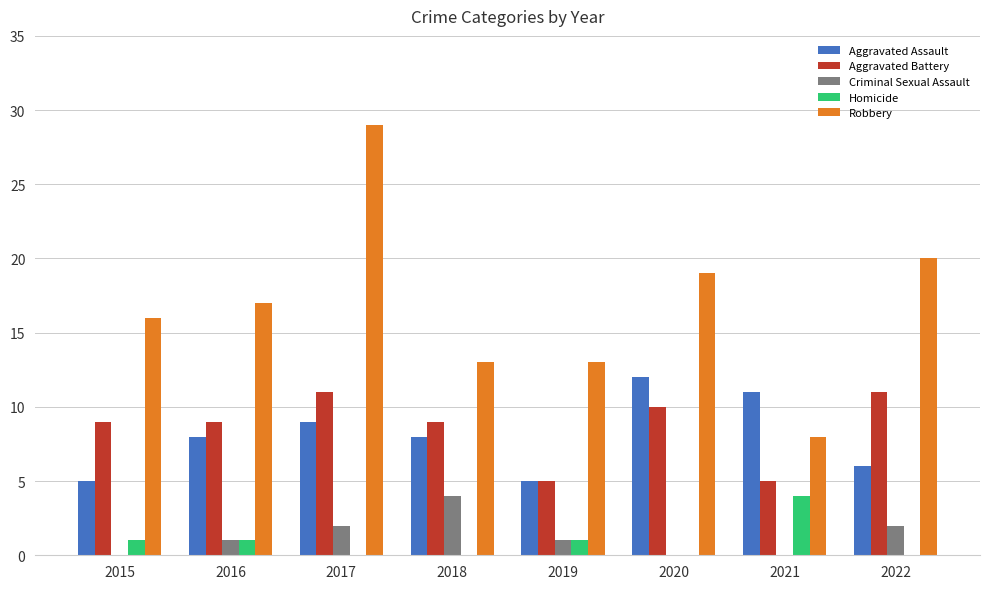

What is the total value across all series at 2015?

31